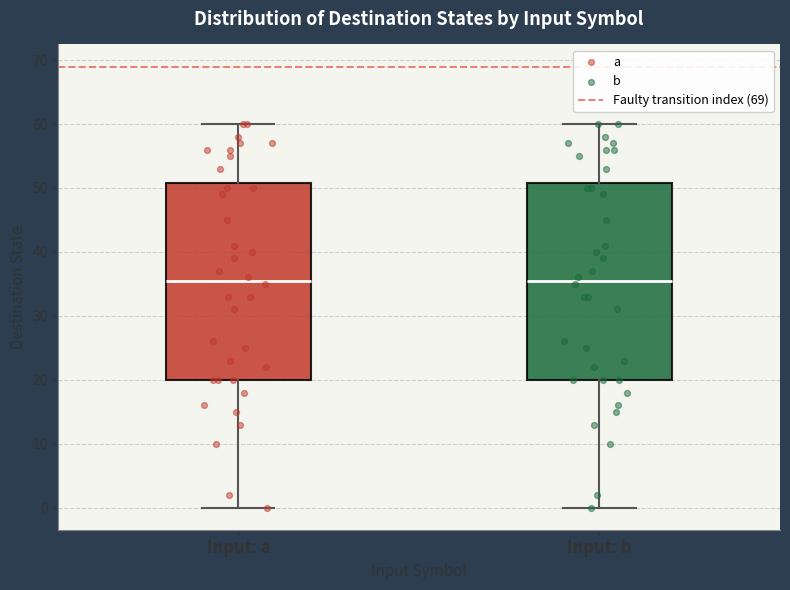

Reading left to right, transcribe this box plot: for each box, give where its median line is, the range the box spans, and where its two whiskers end, as read against the y-axis. The values are not printed on the chart, so give them approximately, as read against the axis.

Input: a: median 36, box 20 to 51, whiskers 0 to 60
Input: b: median 36, box 20 to 51, whiskers 0 to 60